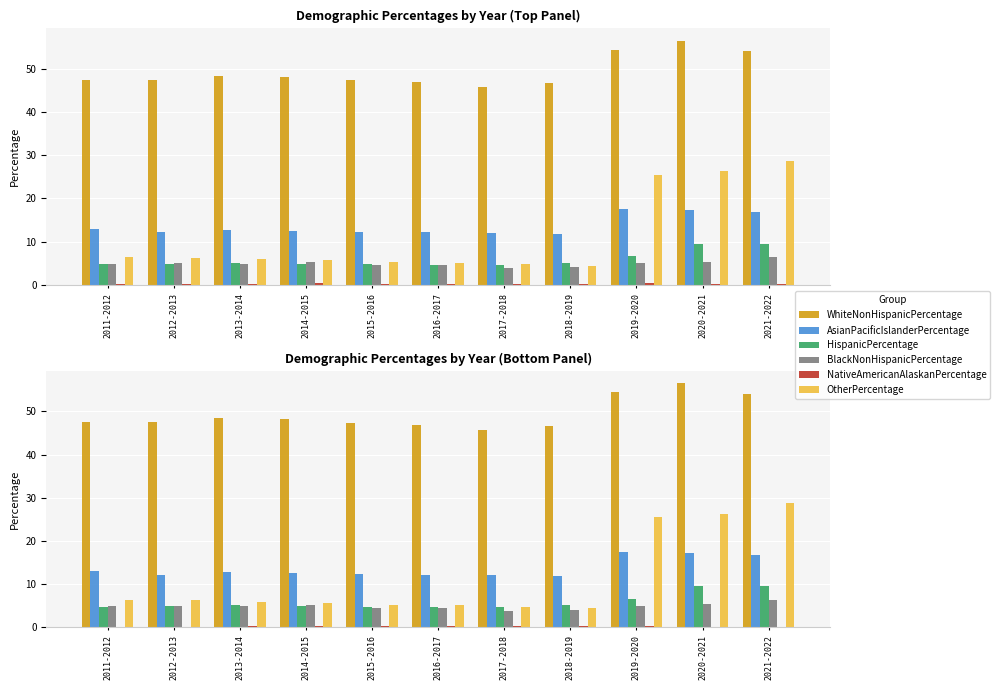

How many values in the BlackNonHispanicPercentage series exceed 4?

10